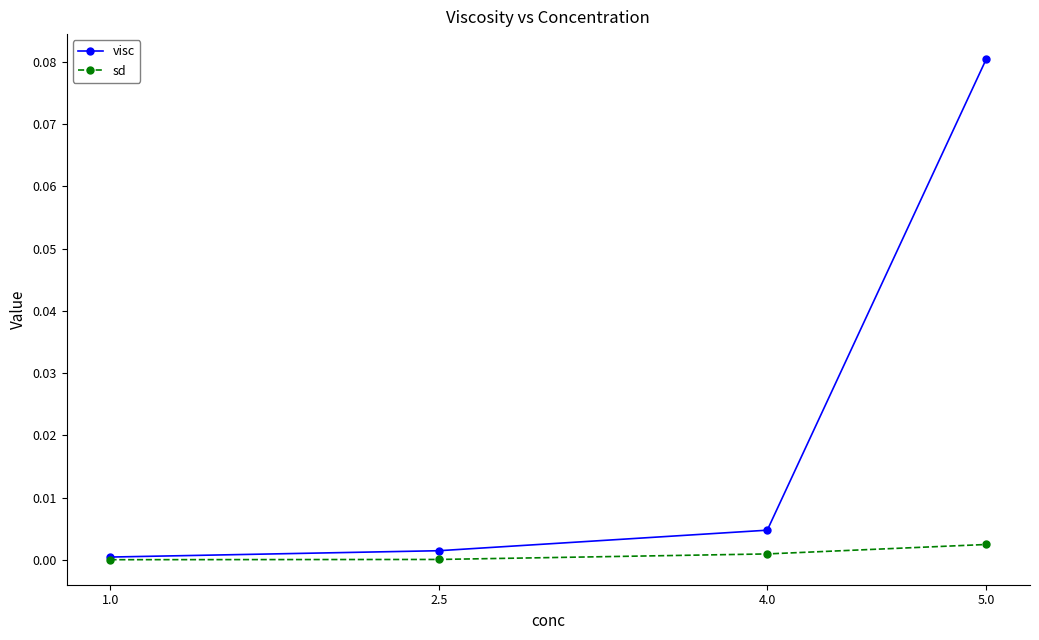

Which category has the highest value across all series?

5.0